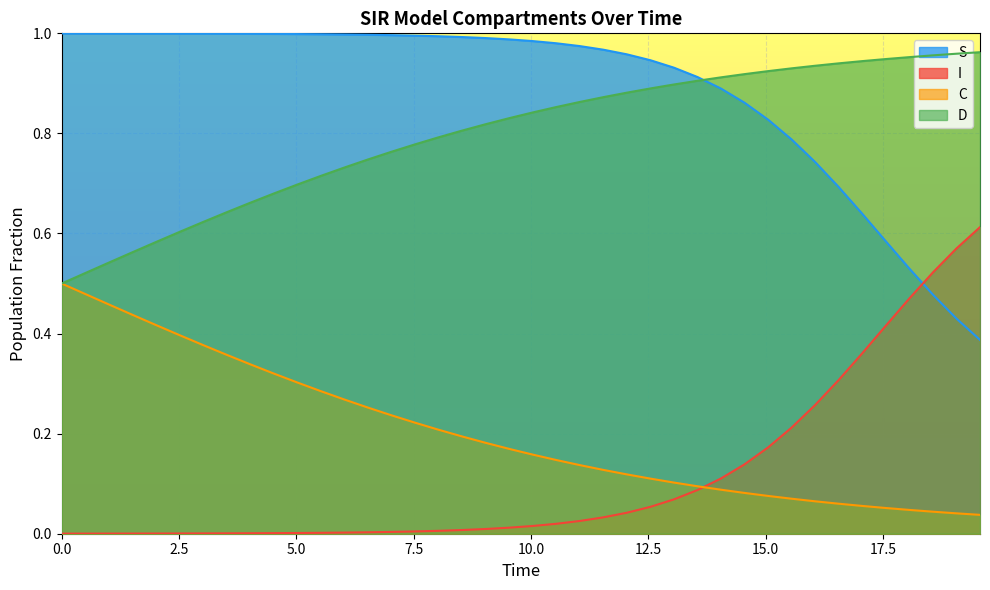

True or false: D has more than 1 interior local peaks.

False